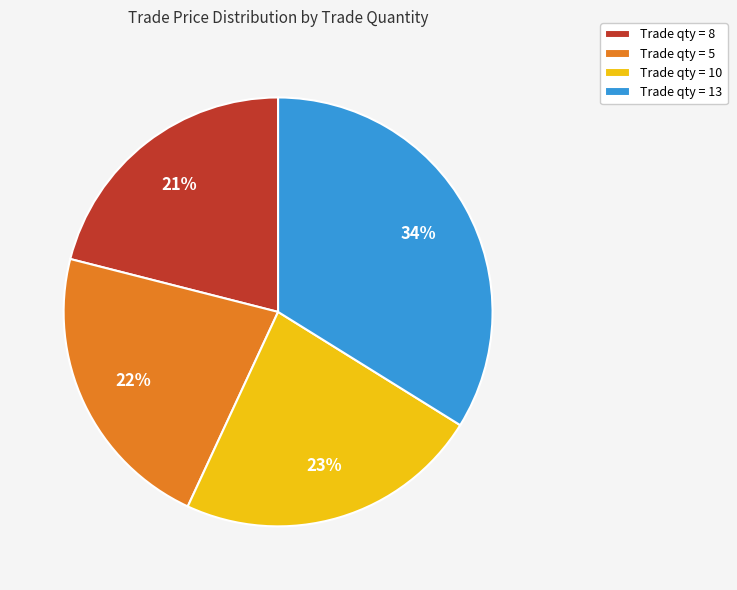

Combined, do Trade qty = 13 and Trade qty = 10 account for over 50%?

Yes